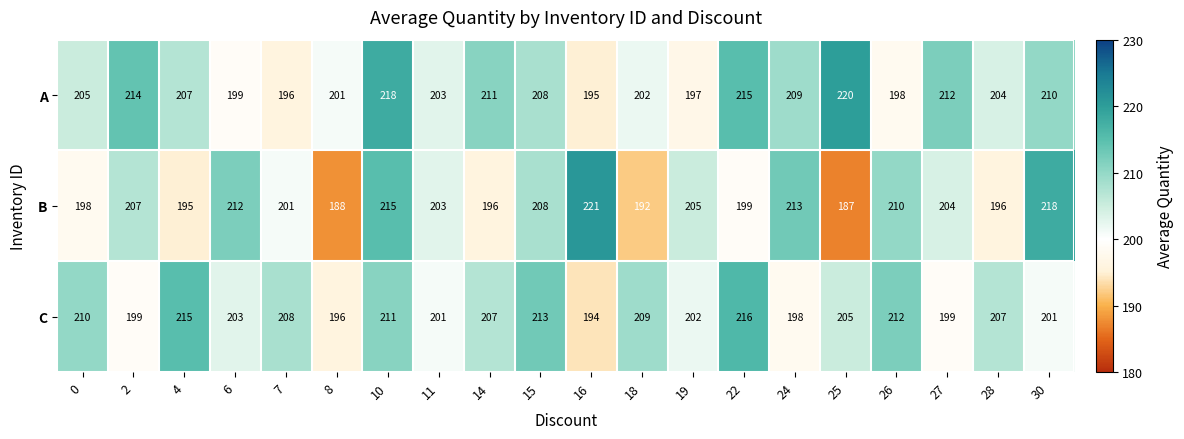

What is the maximum value shown in the chart?

221